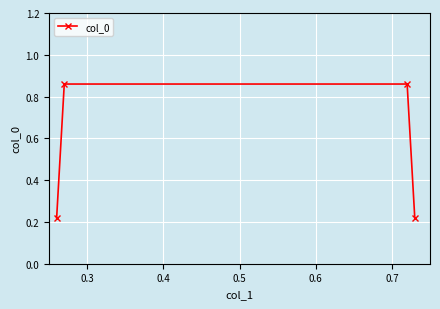

True or false: there are more than 1 points higher than both neighbors.

False